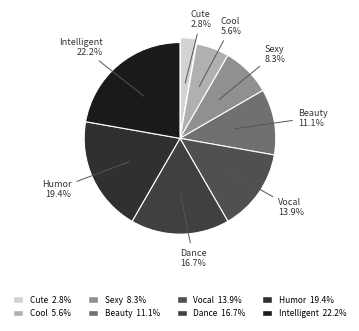

Rank the categories by value from lowest to highest.

Cute, Cool, Sexy, Beauty, Vocal, Dance, Humor, Intelligent